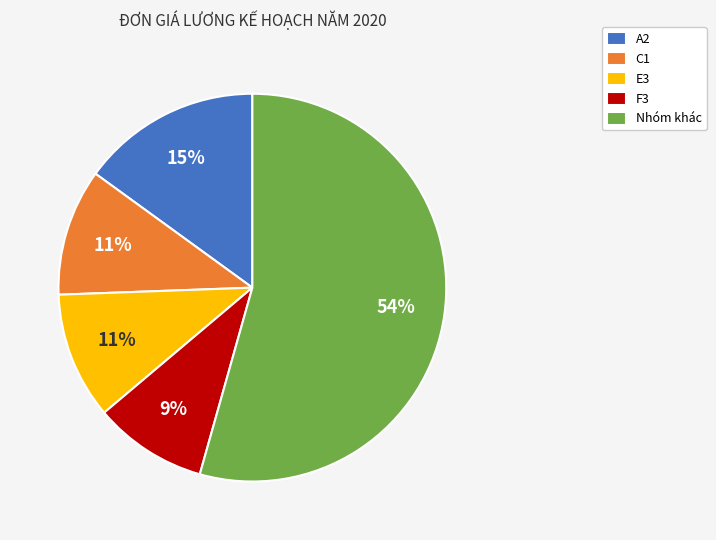

To the nearest percent, what portion does E3 represent?

11%